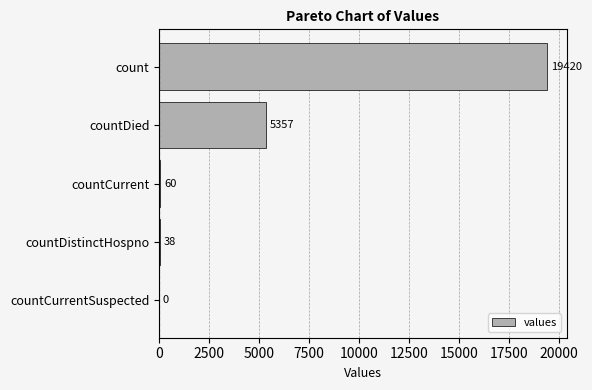

Which category has the highest value across all series?

count